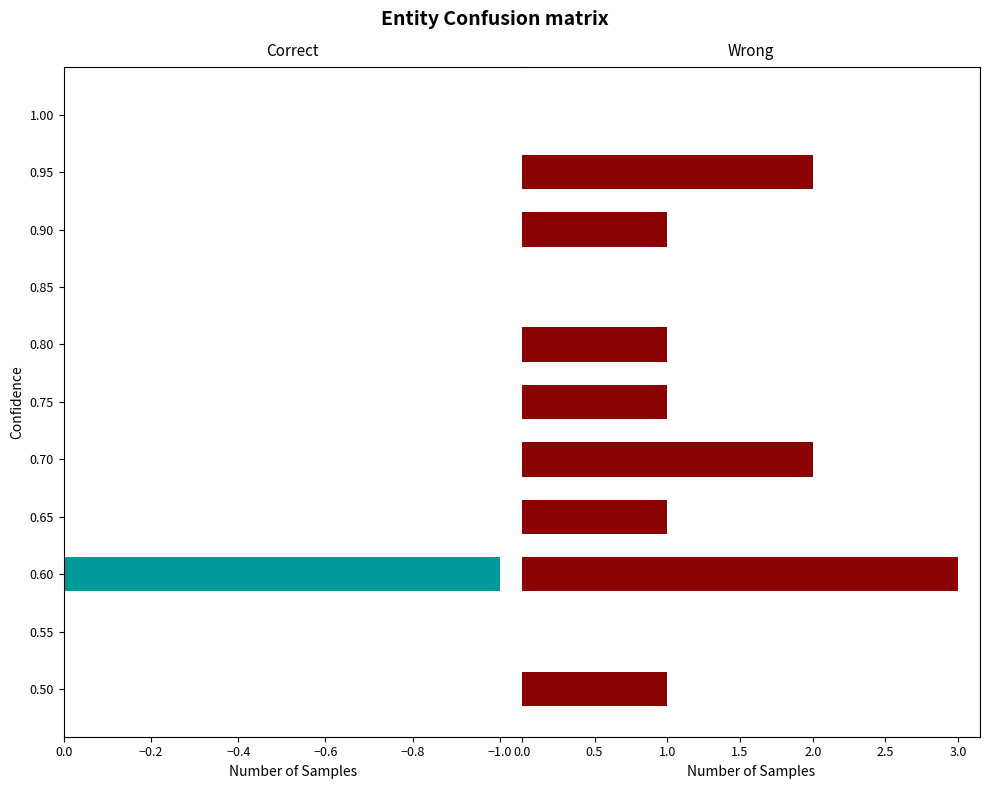

What is the difference between the maximum and second lowest values in the Wrong series?

3